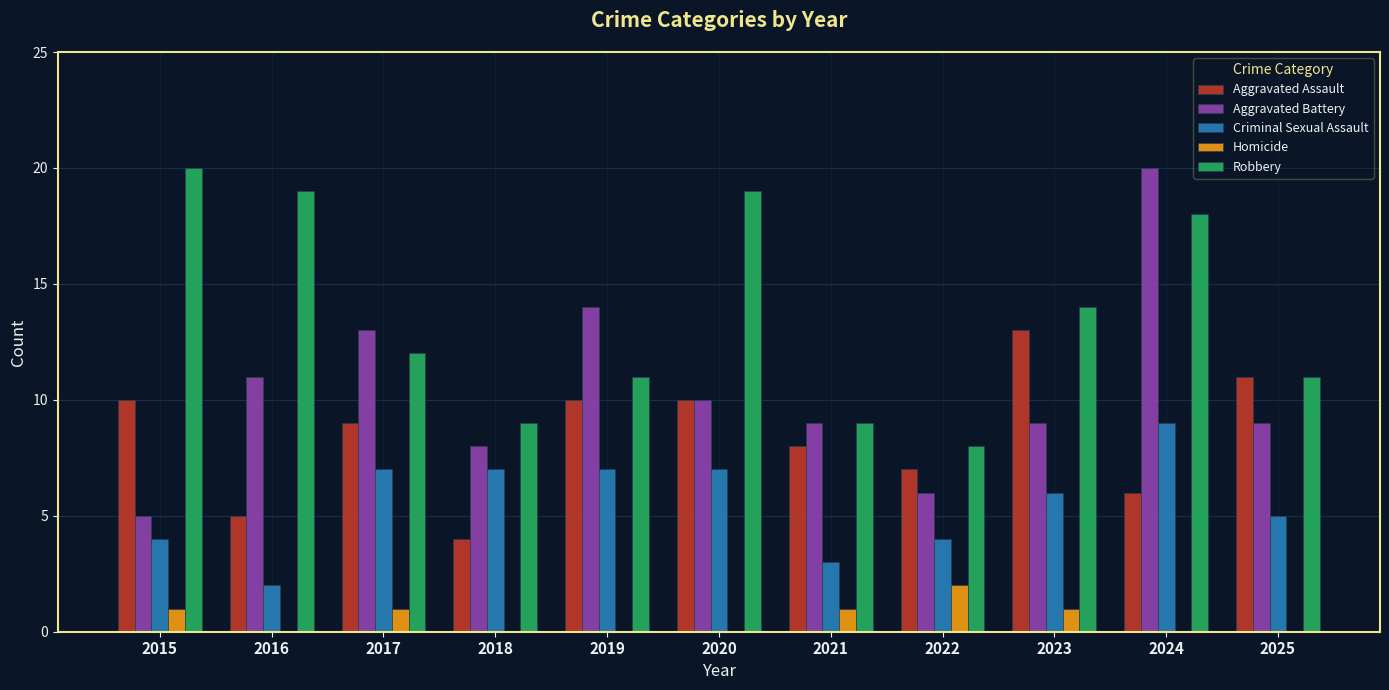

What is the sum of the Robbery values at 2017 and 2024?

30